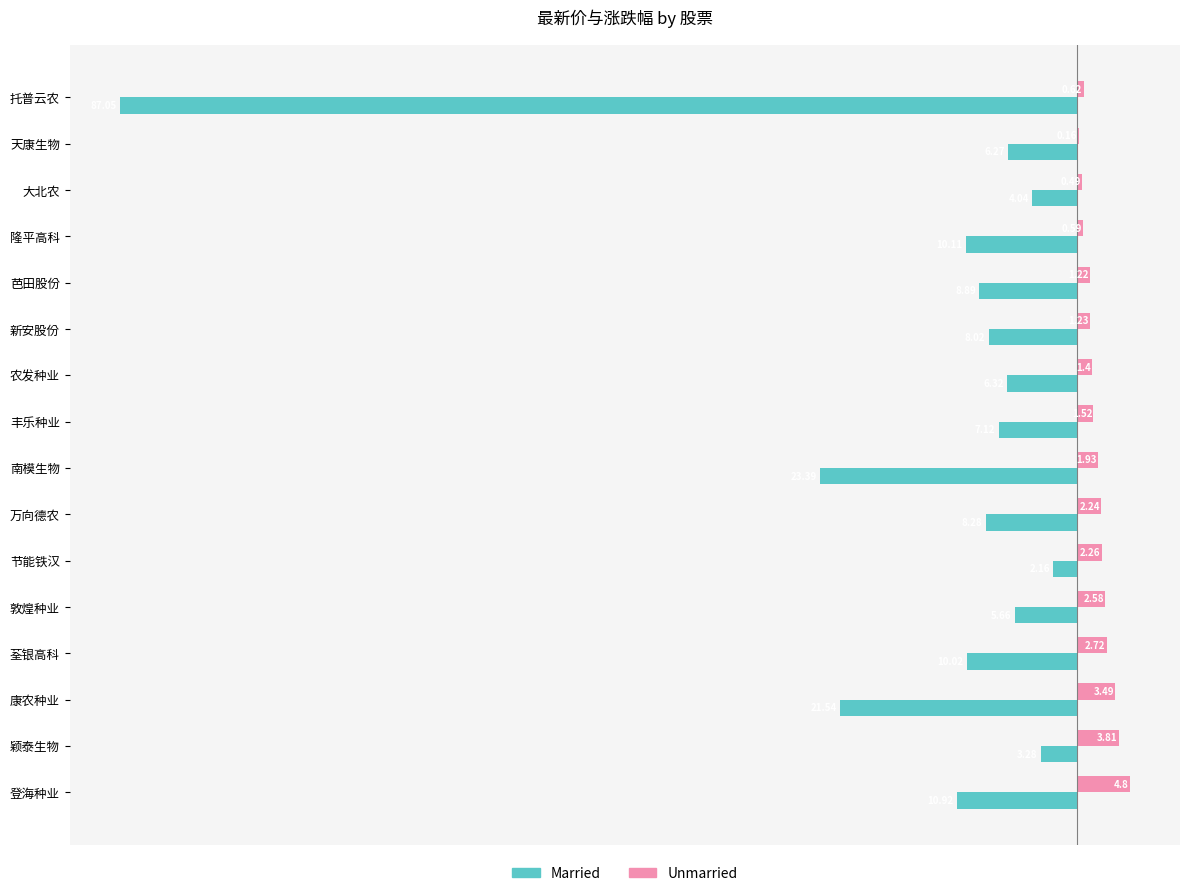

Where is Unmarried nearest to the value 2?

南模生物